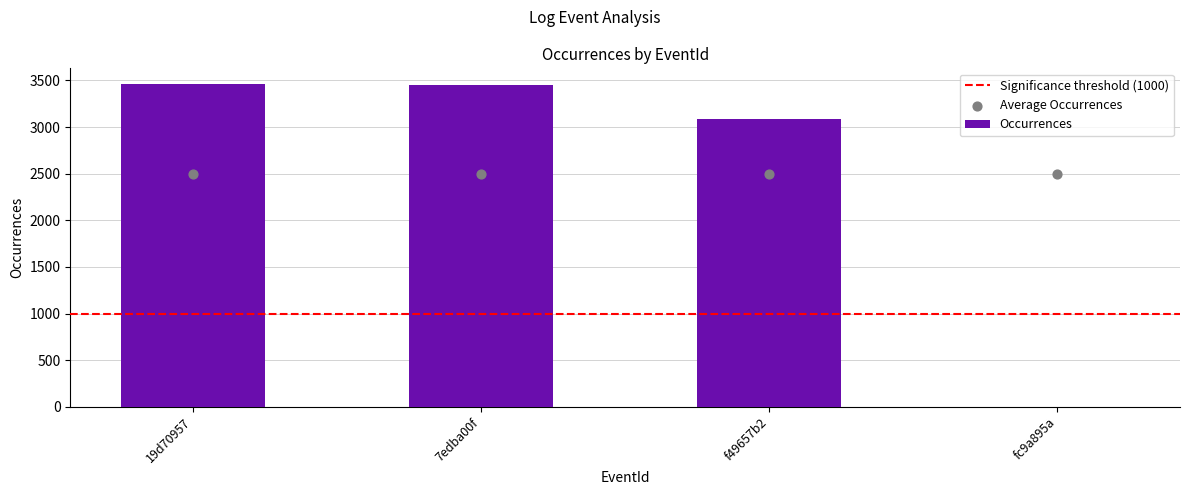

What is the change in value from f49657b2 to fc9a895a?

-3084